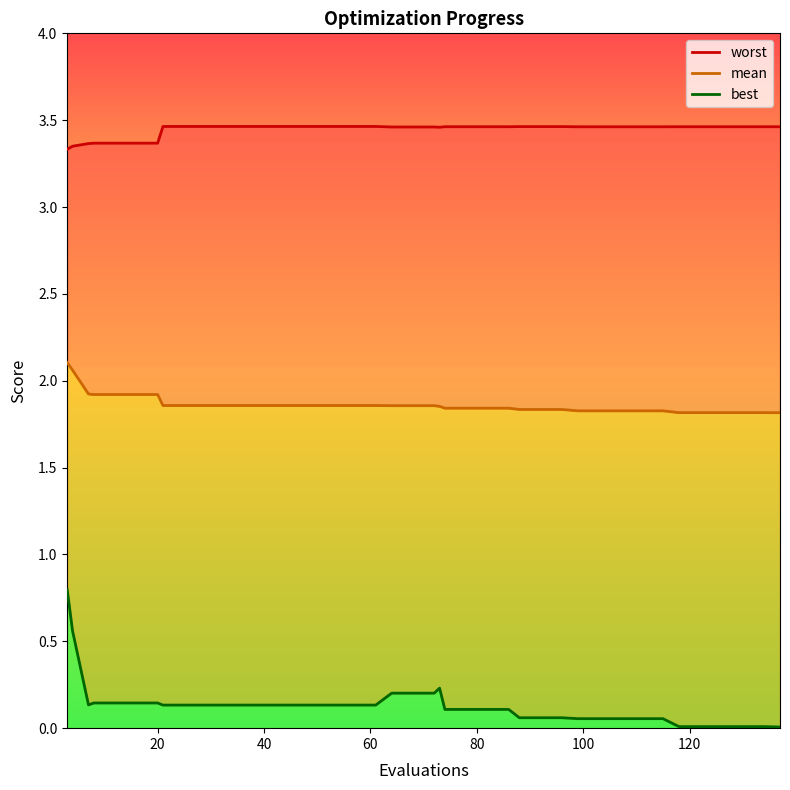

True or false: best and mean intersect in this chart.

False